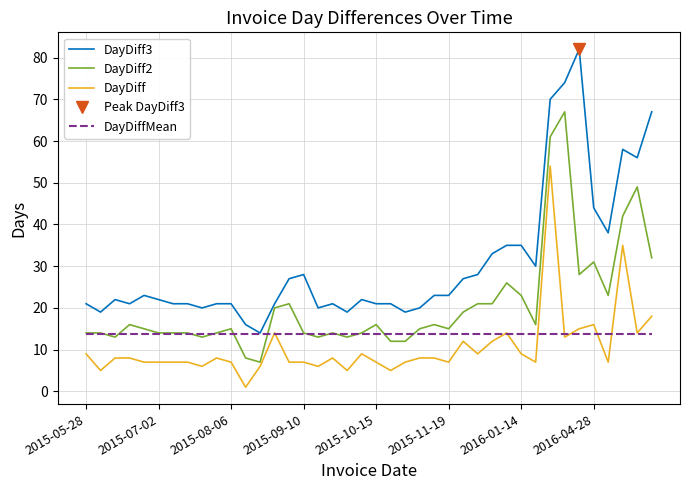

What is the average value of the DayDiff3 series?

30.6